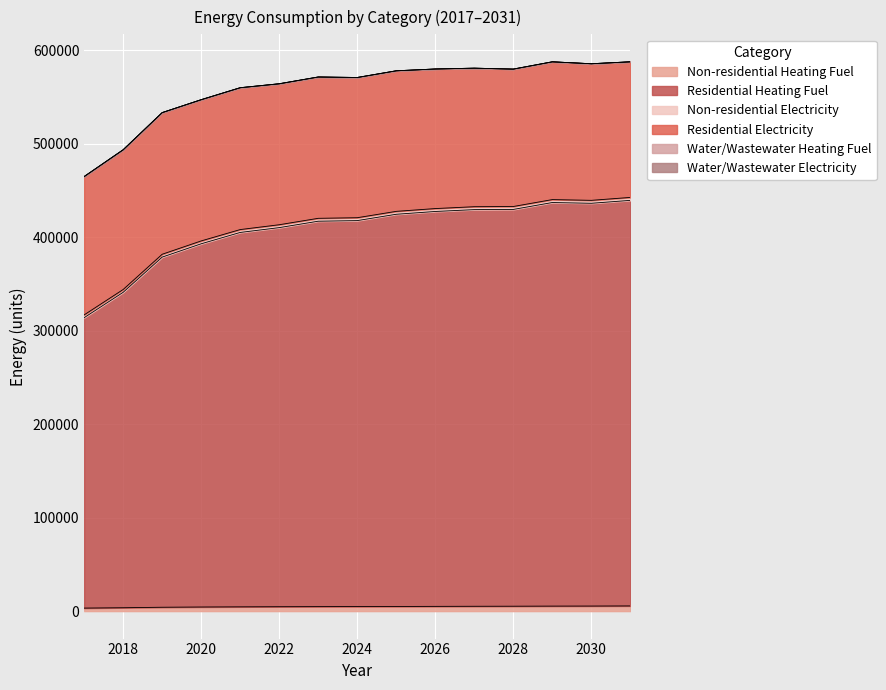

True or false: Residential Heating Fuel and Non-residential Heating Fuel intersect in this chart.

False